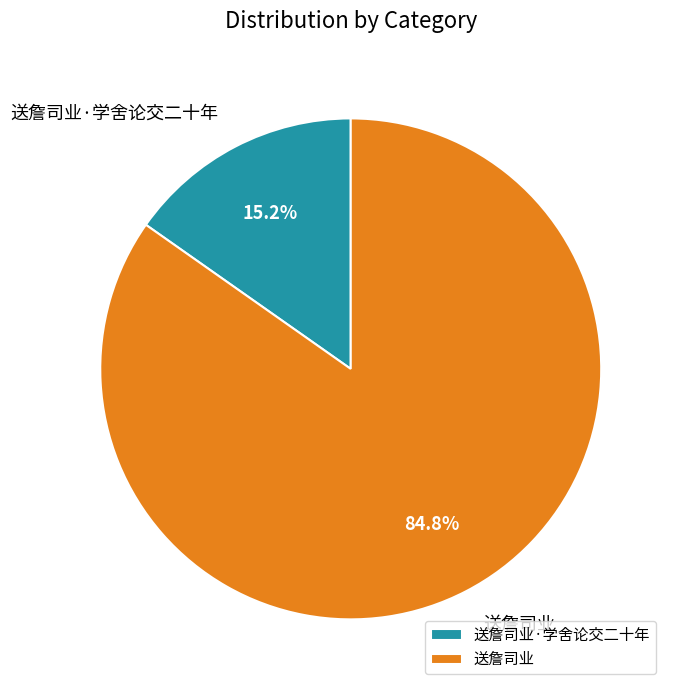

True or false: 送詹司业·学舍论交二十年 accounts for 21% of the total.

False